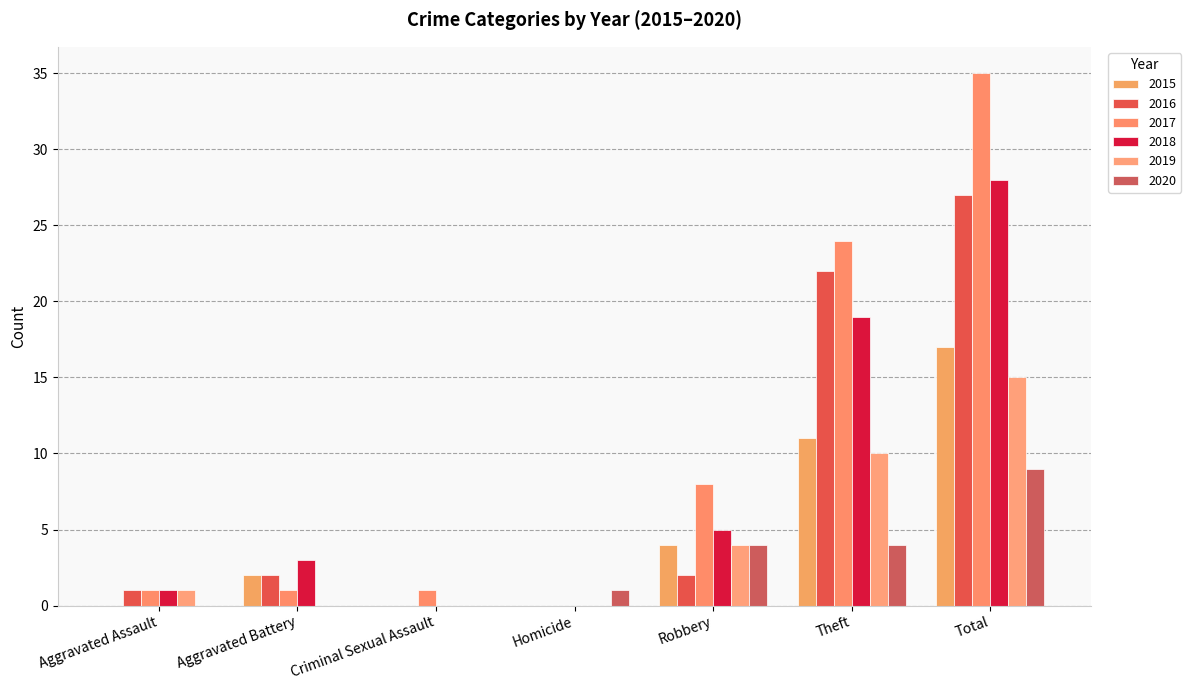

What is the spread (max minus min) of values at Homicide?

1